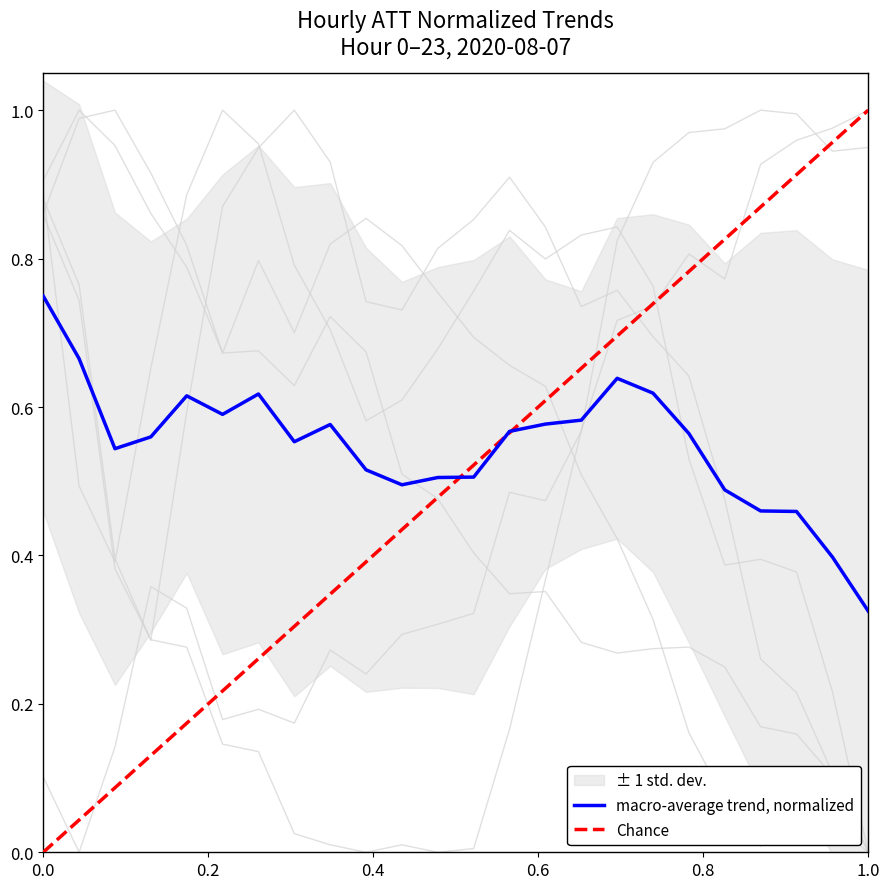

The value of ATT8 at 1 is 0.3. True or false?

False